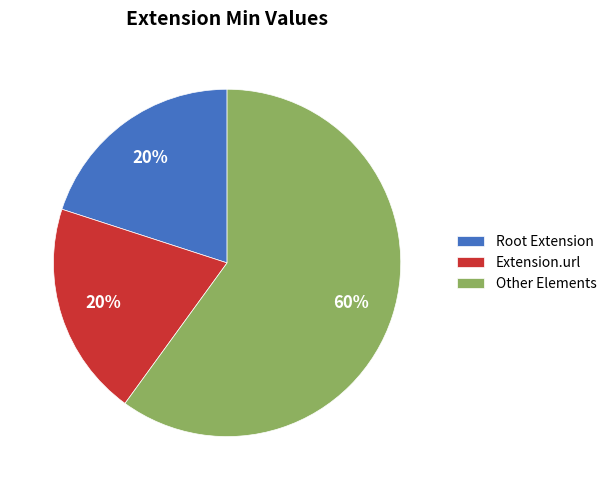

Which slice is the largest?

Other Elements